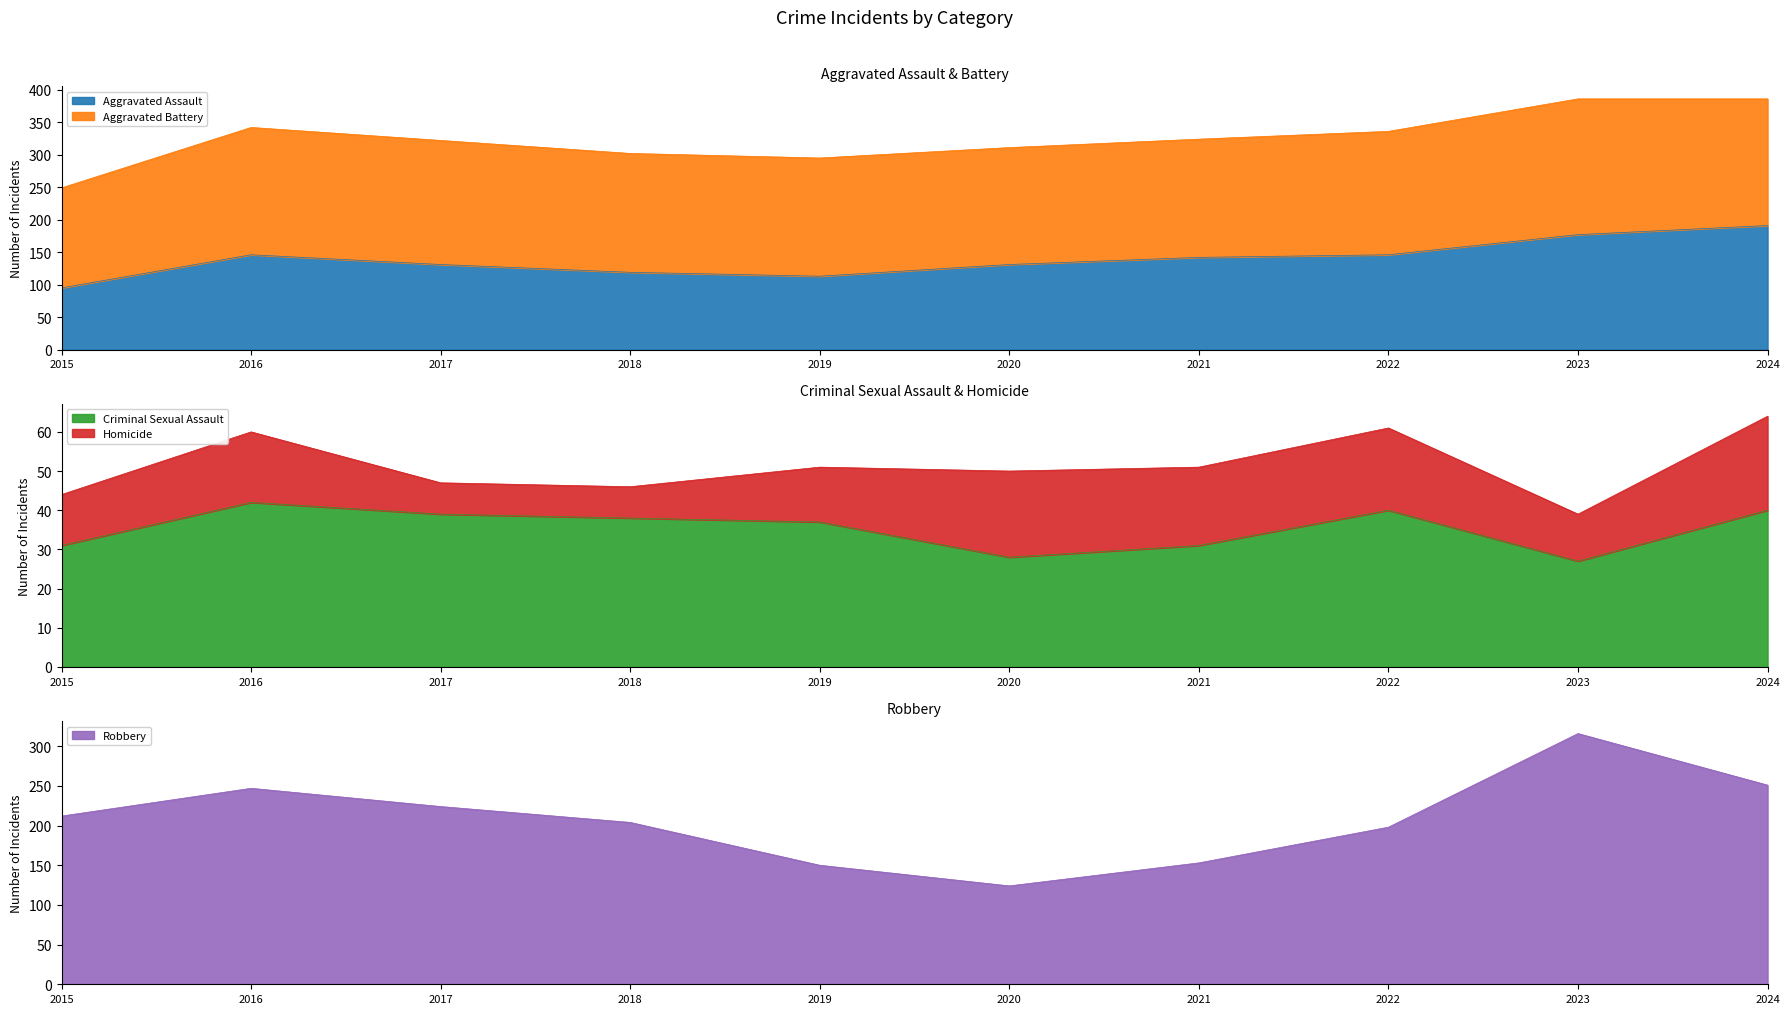

Is it true that Aggravated Assault equals 81 at 2022?

False